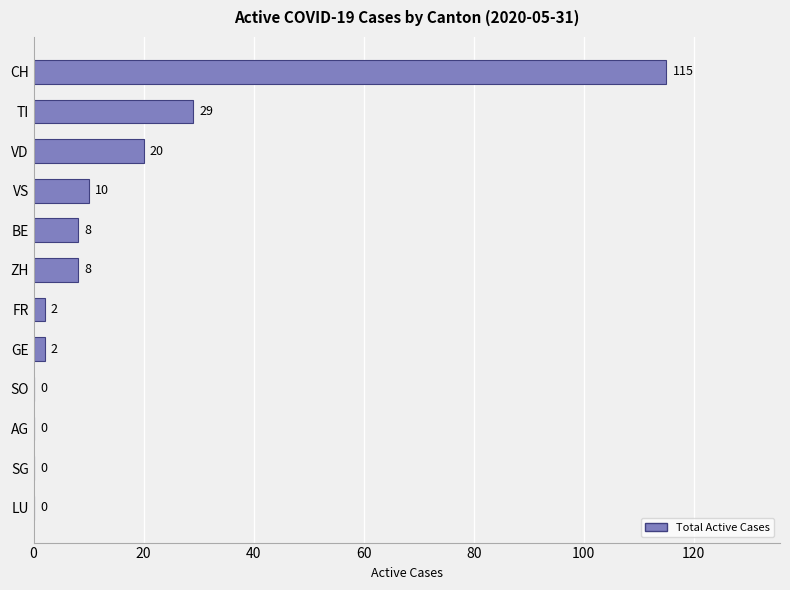

At which label is the value closest to 57?

TI